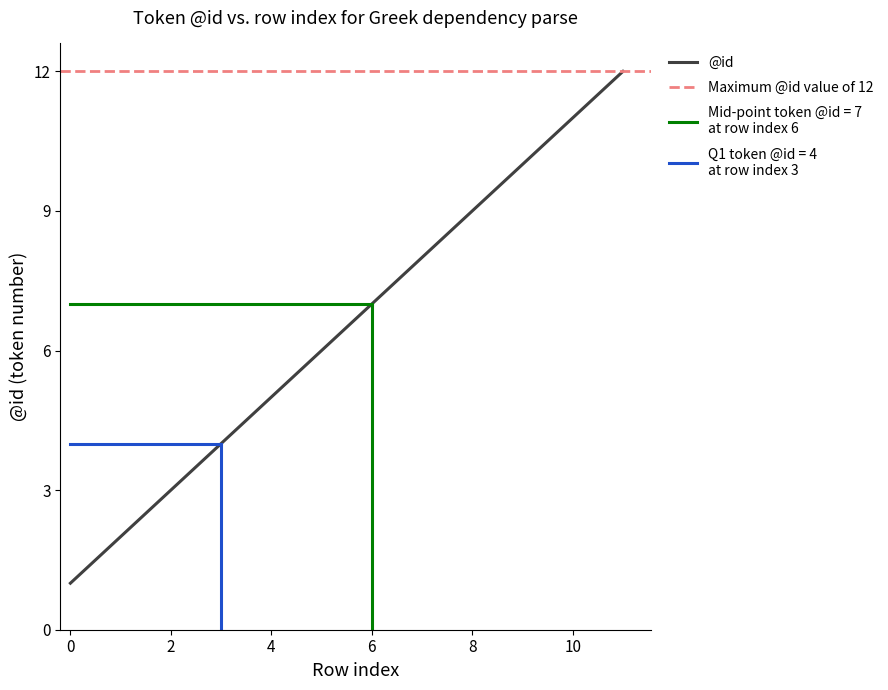

What is the ratio of the value at 11 to the value at 8?

1.3